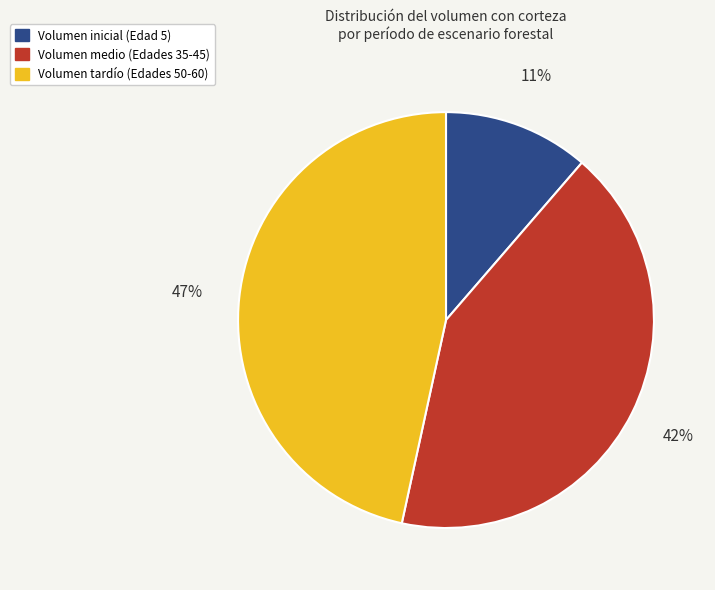

Count the number of slices in the pie.

3